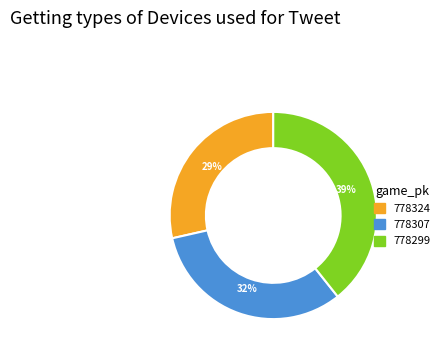

How many segments does this pie chart have?

3